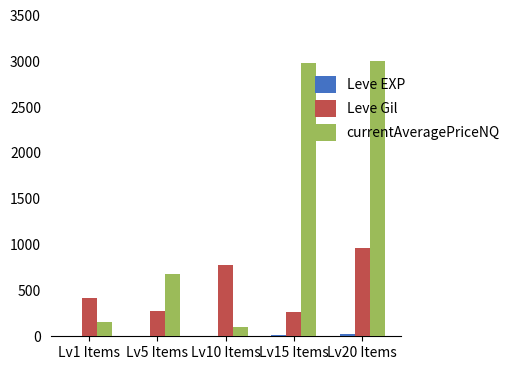

Which series changed the most between Lv1 Items and Lv5 Items?

currentAveragePriceNQ